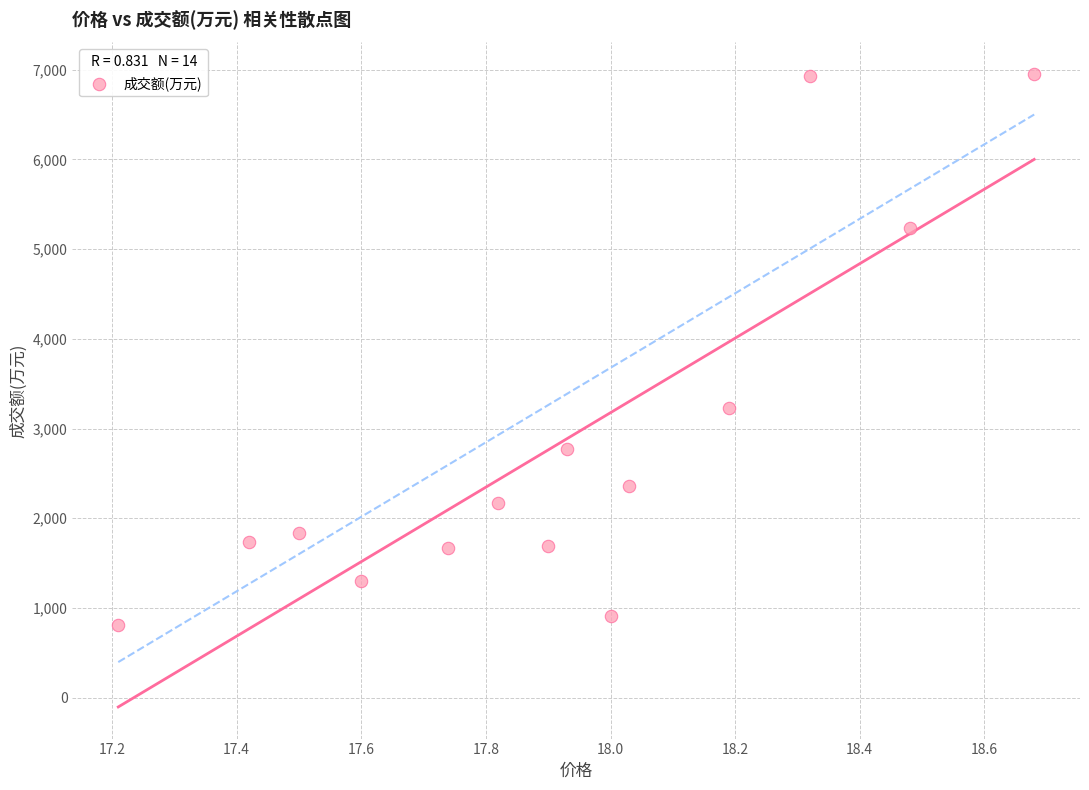

What Y value in the scatter plot is closest to 3878?

3225